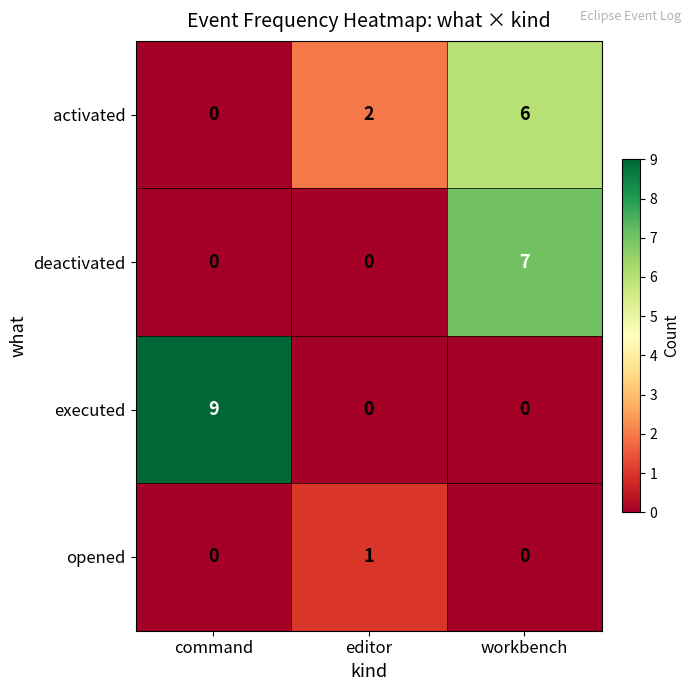

Which series changed the most between command and workbench?

executed